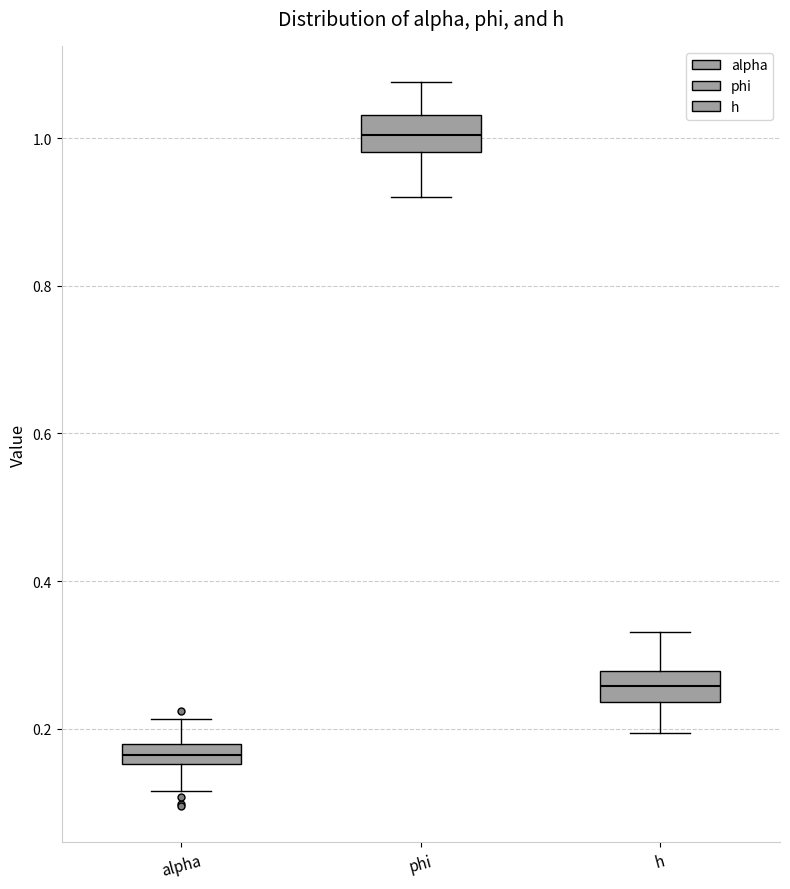

Which box has the lowest median line?

alpha